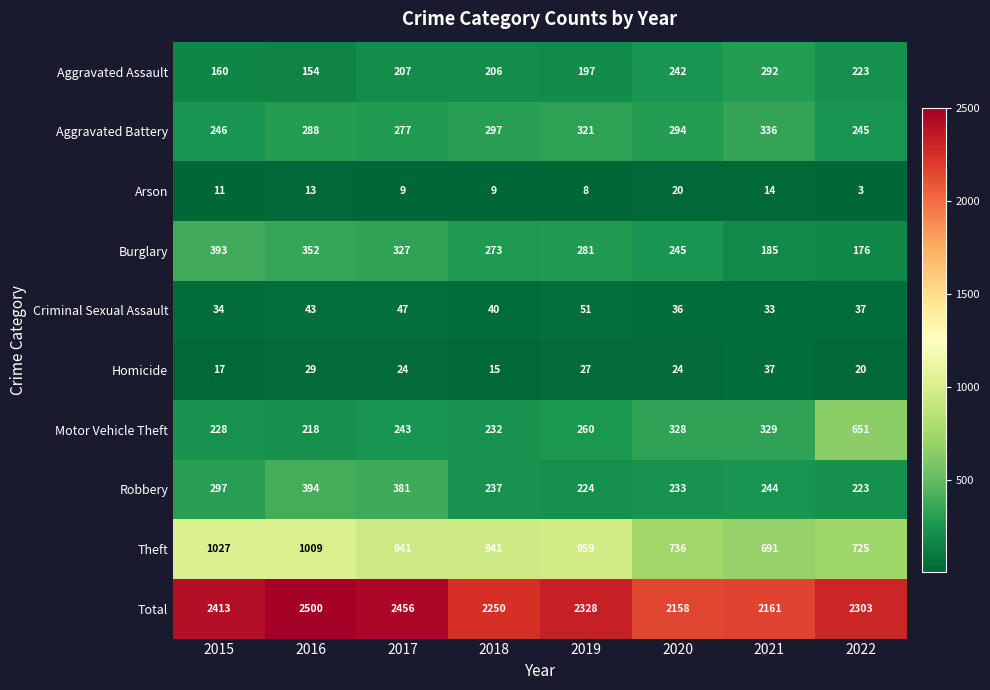

How many data points does each series have?

8